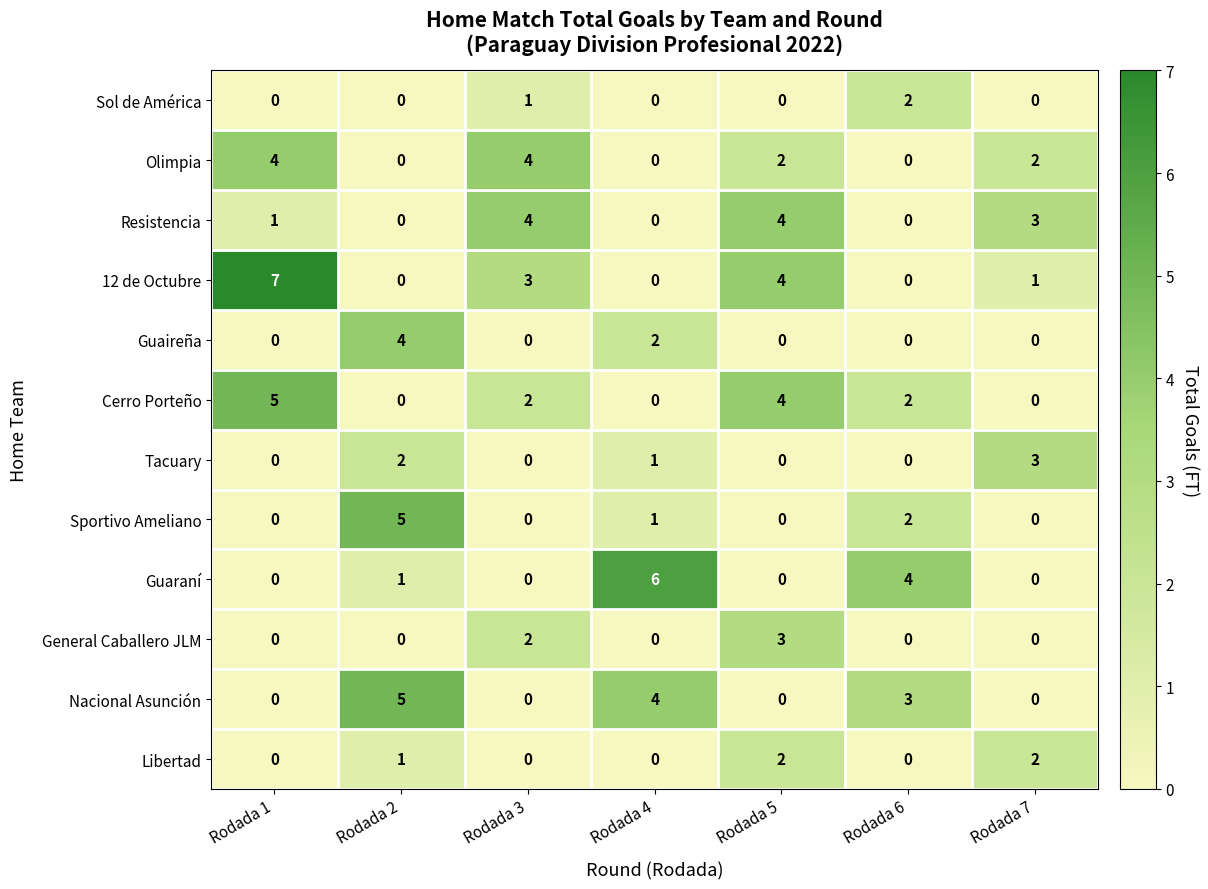

Where does the Olimpia series first go above 2?

Rodada 1